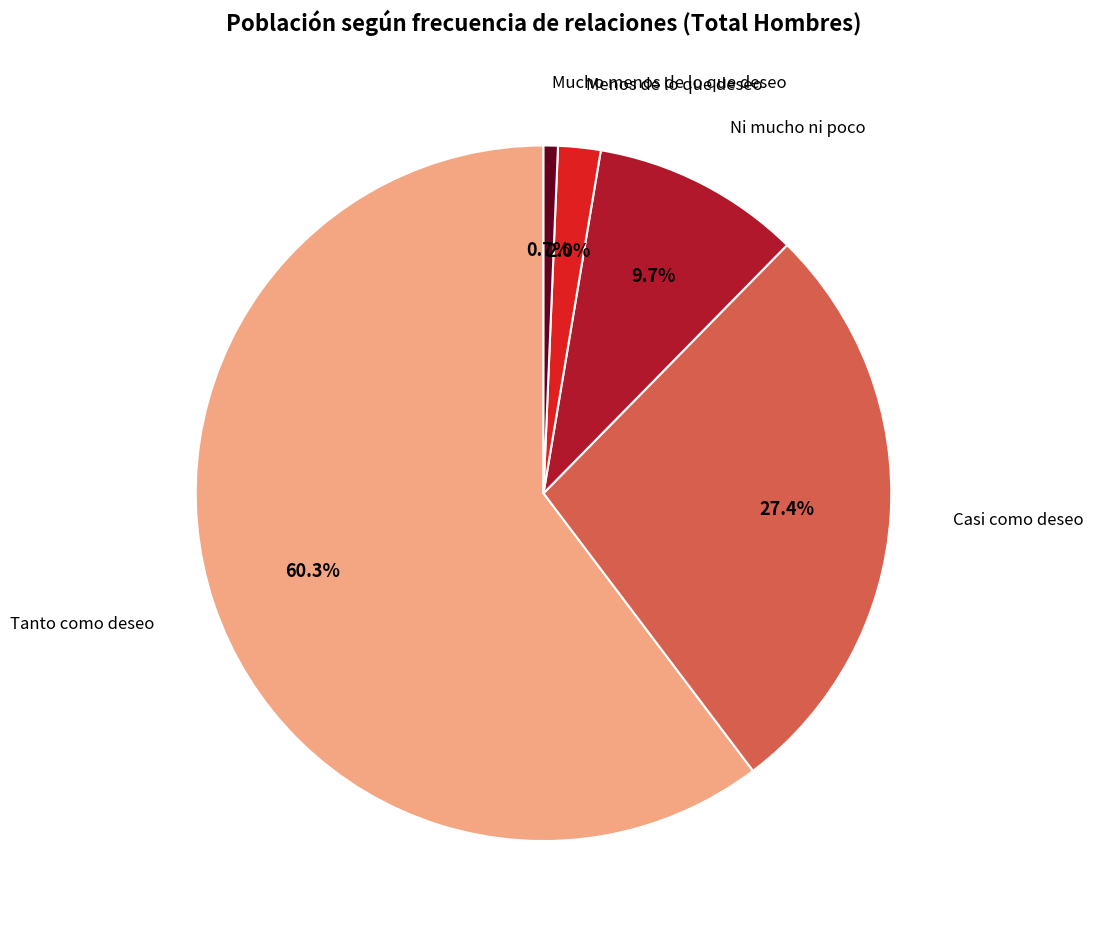

Does any single category account for the majority?

Yes